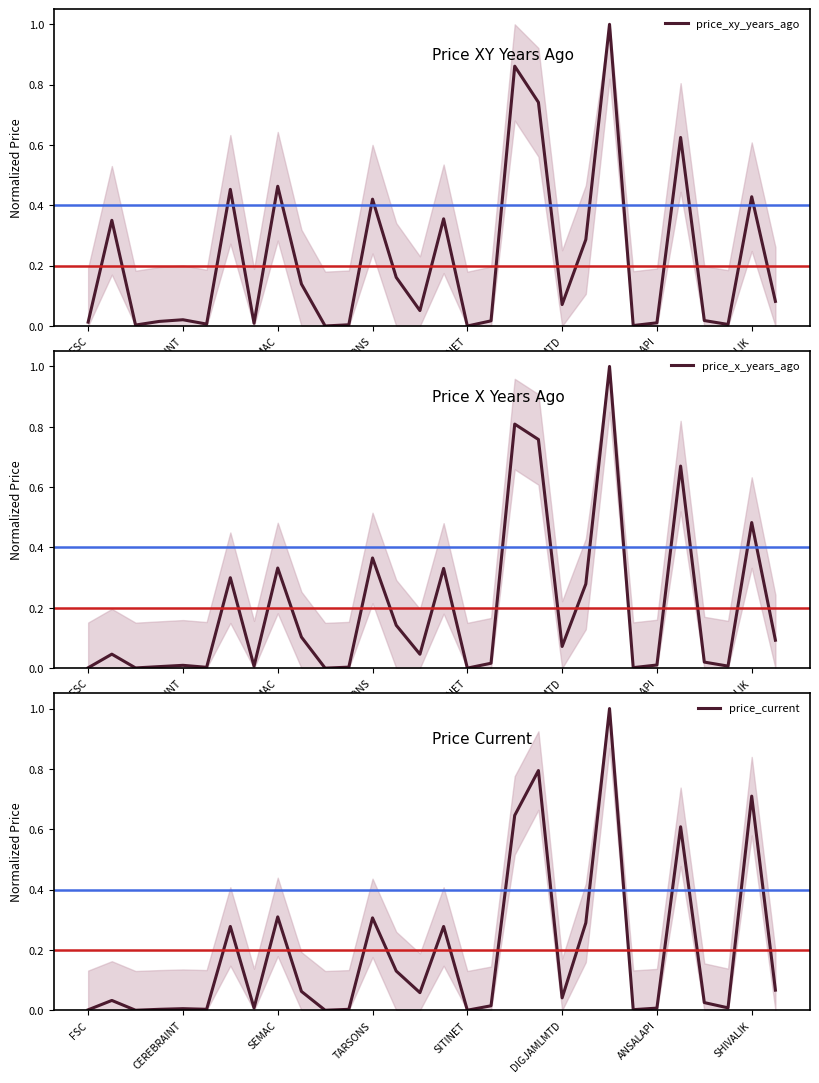

List the series in order of their overall mean, highest first.

price_xy_years_ago, price_x_years_ago, price_current